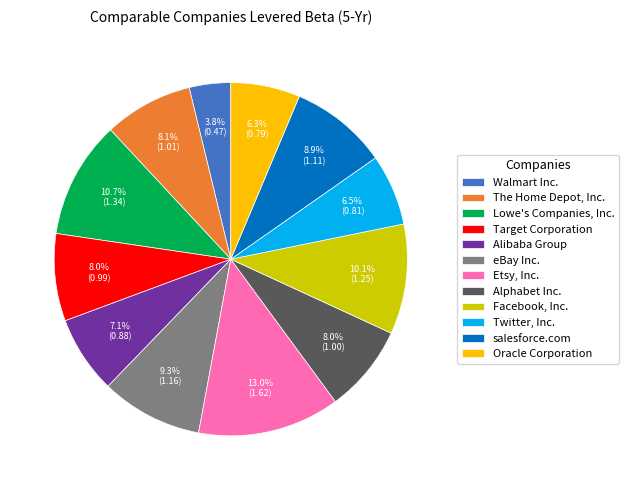

What is the smallest slice in the pie chart?

Walmart Inc.